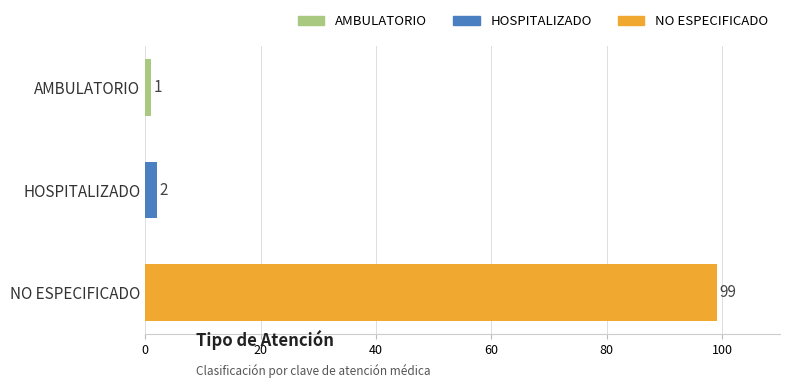

What position from the top is HOSPITALIZADO?

2